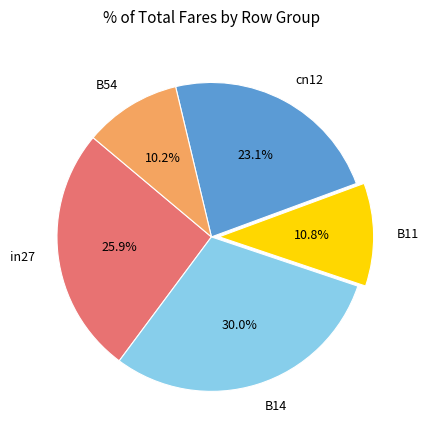

To the nearest percent, what is the difference between the in27 and cn12 slice percentages?

3%